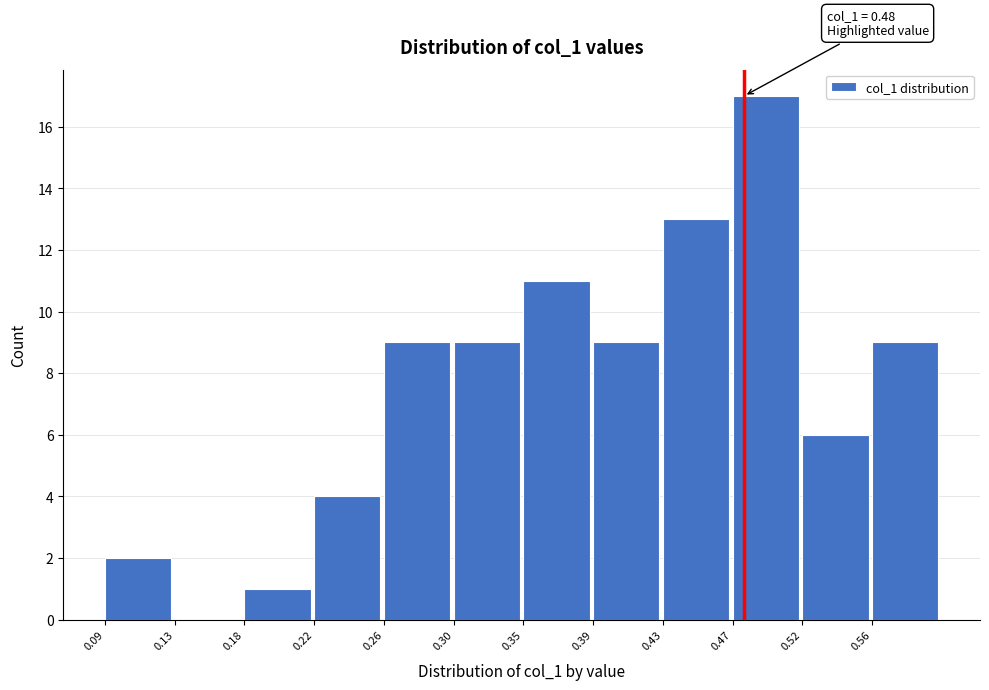

Which range on the x-axis has the tallest bar?

0.475 to 0.515